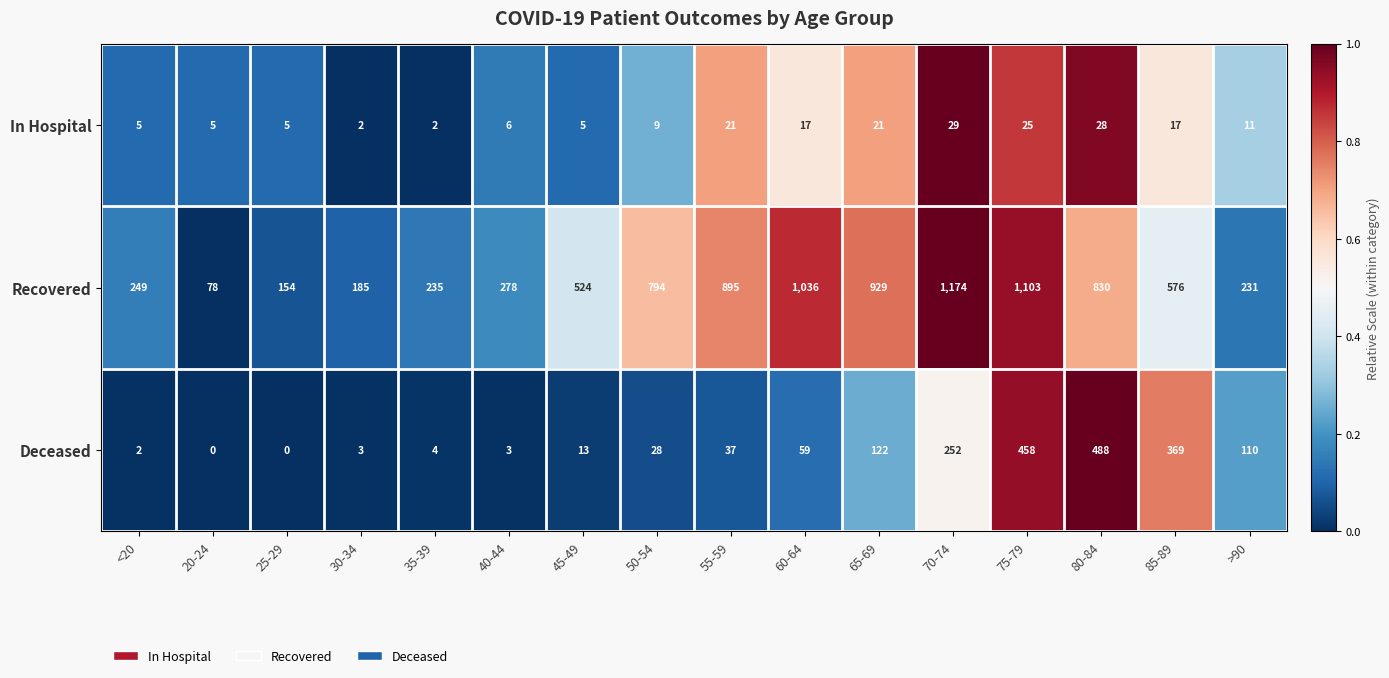

What is the average value of the Deceased series?

122